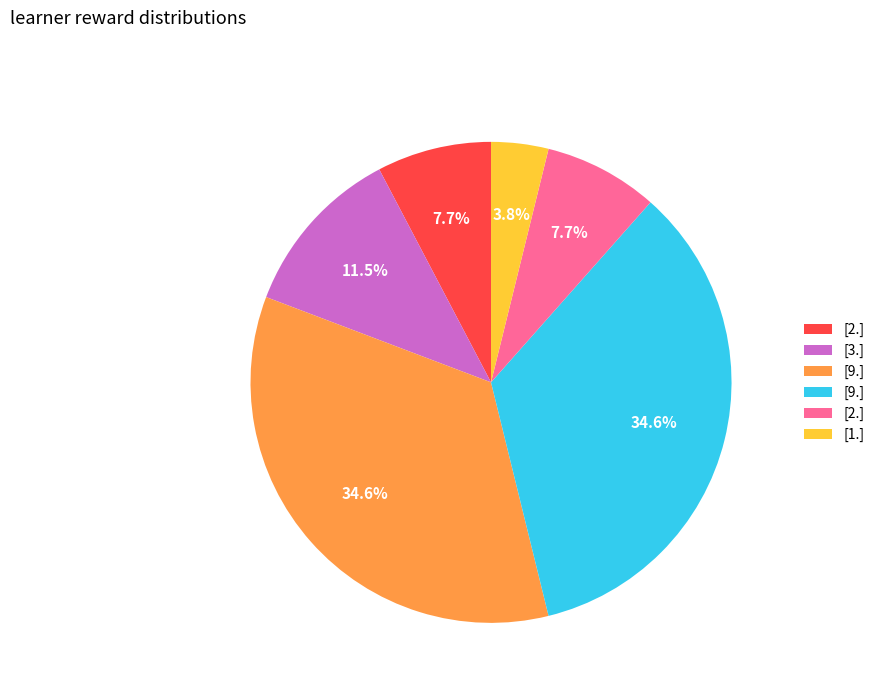

Is there any slice that represents more than half of the pie?

No